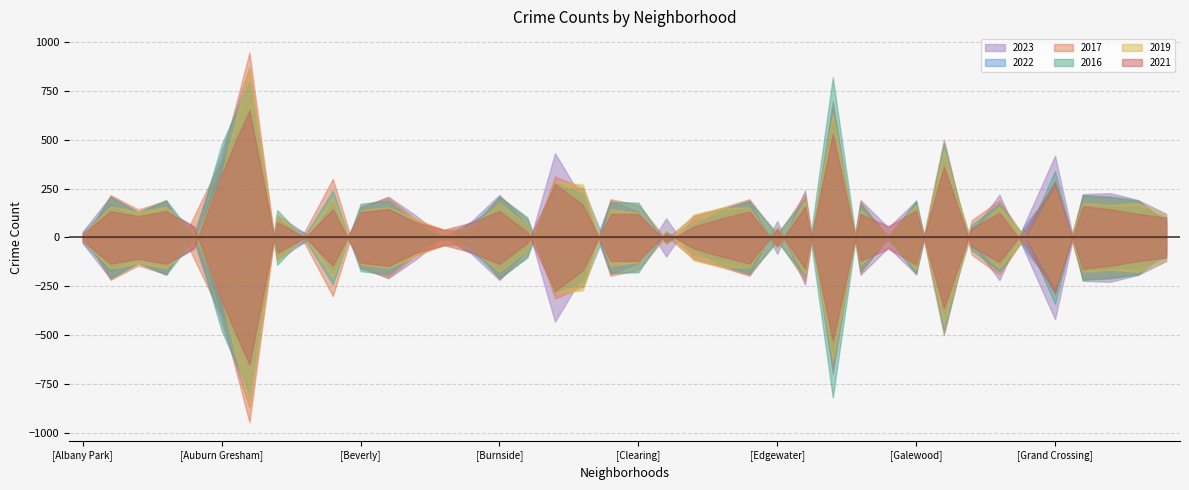

At which label is 2017 closest to 605?

Auburn Gresham